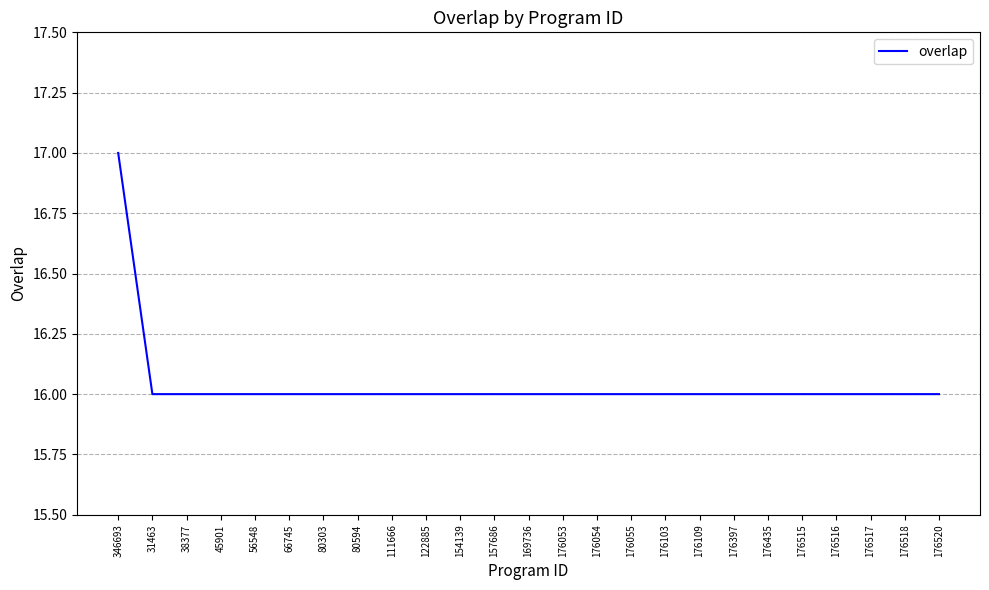

Which category has the highest value across all series?

346693